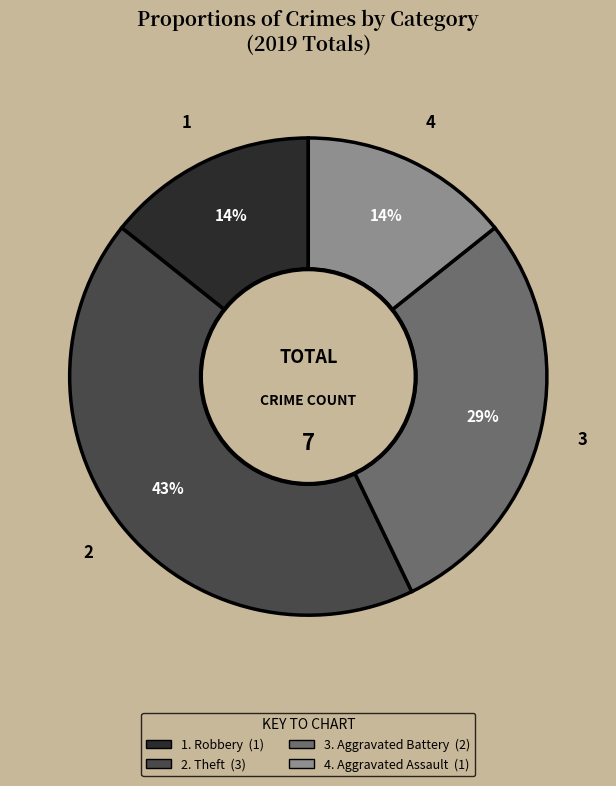

To the nearest percent, what is the difference between the largest and smallest slice percentages?

29%